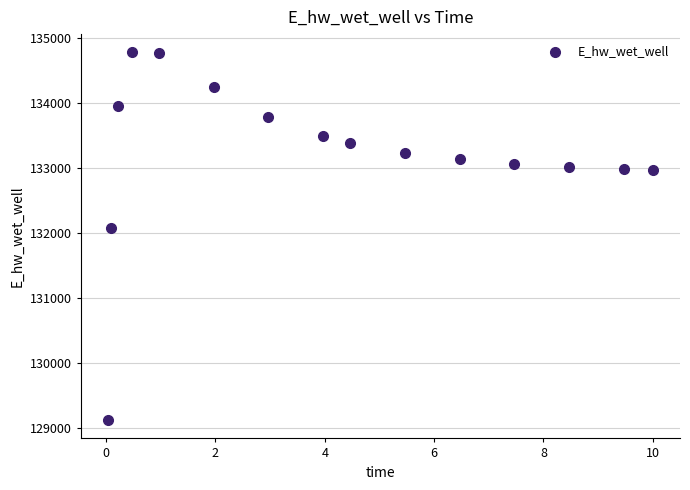

What is the range of X values (max minus min)?

10.0